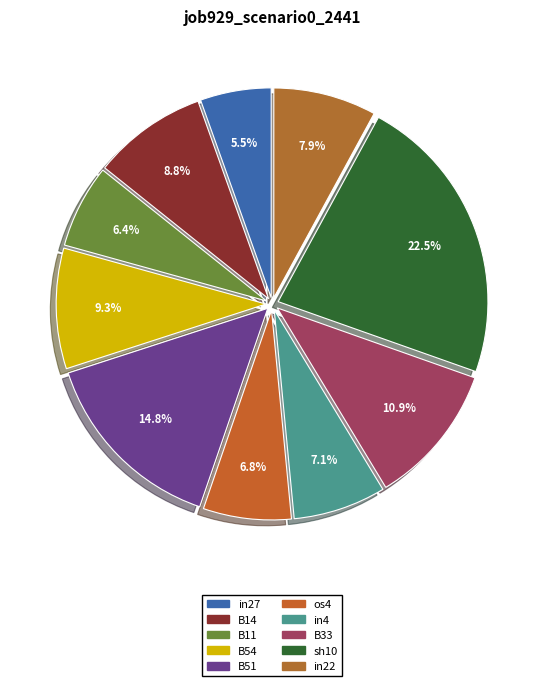

Is it true that B54 is 4% of the pie?

False